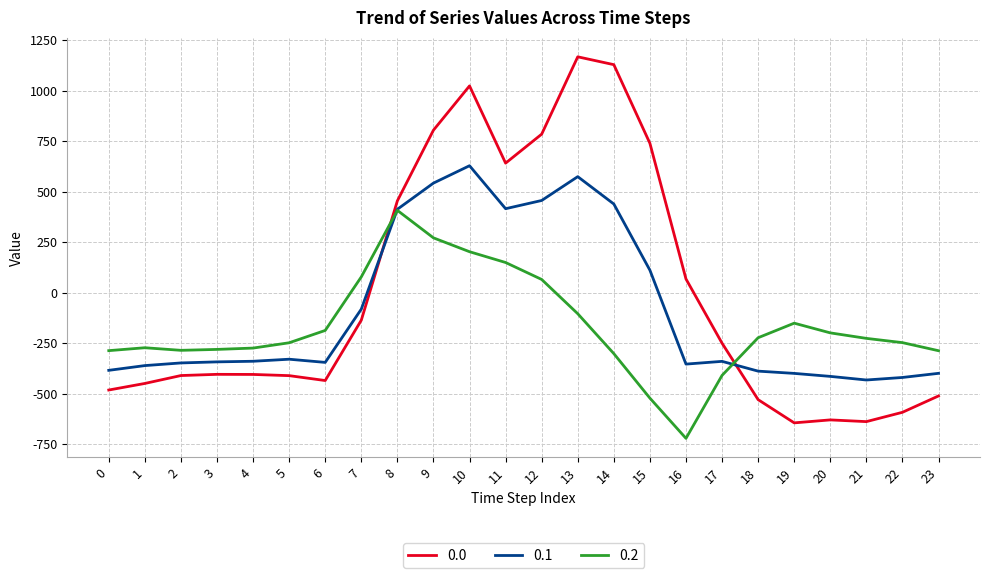

Is the value of 0.0 at 11 greater than the value of 0.1 at 8?

Yes